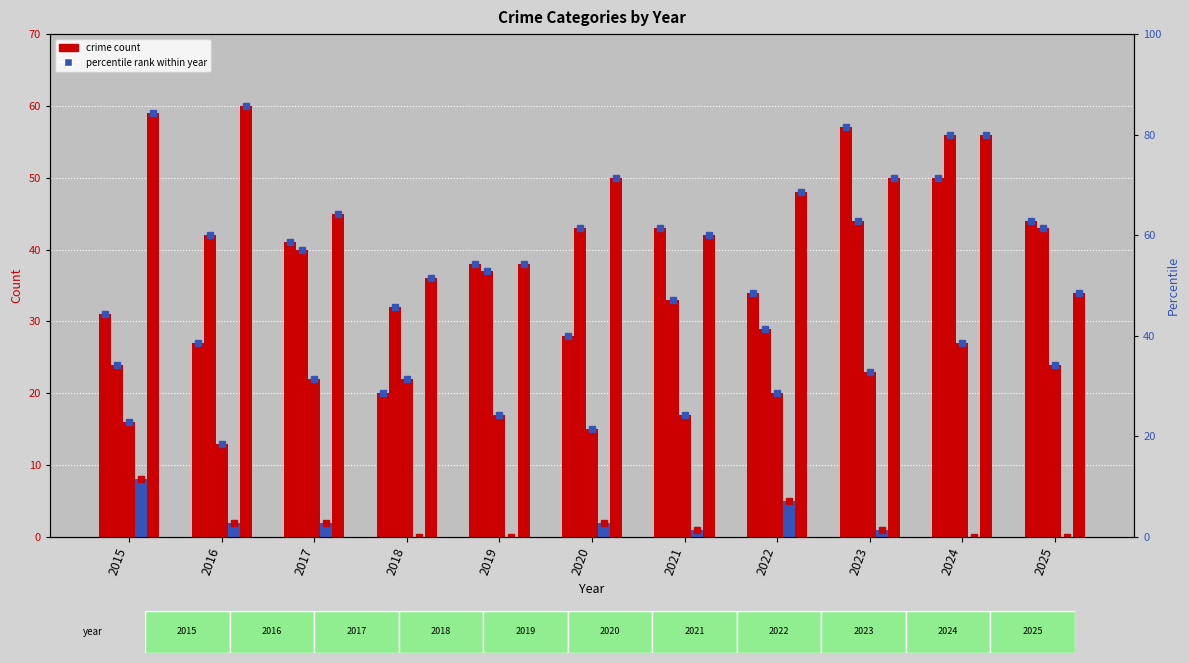

What is the difference between the highest and lowest values at 2021?

42